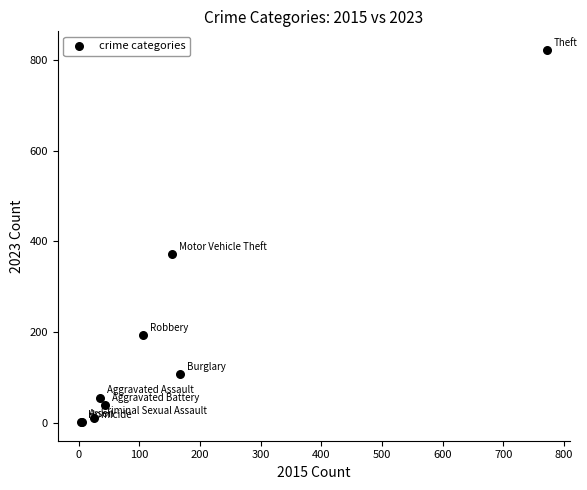

What Y value in the scatter plot is closest to 412?

373